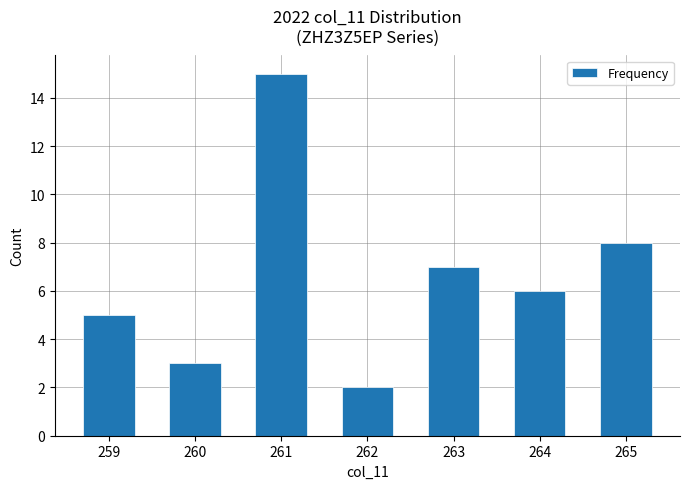

What is the value of the 4th bar from the left?

2